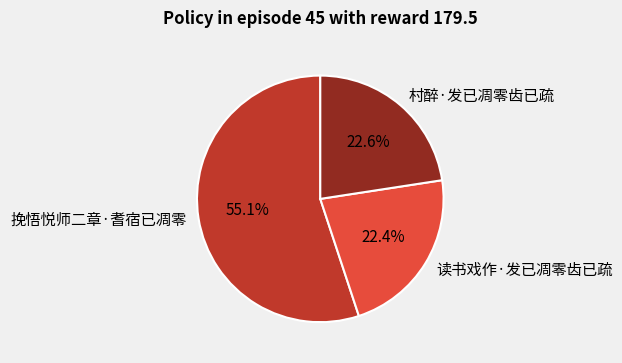

Which slice represents more than half of the pie?

挽悟悦师二章·耆宿已凋零